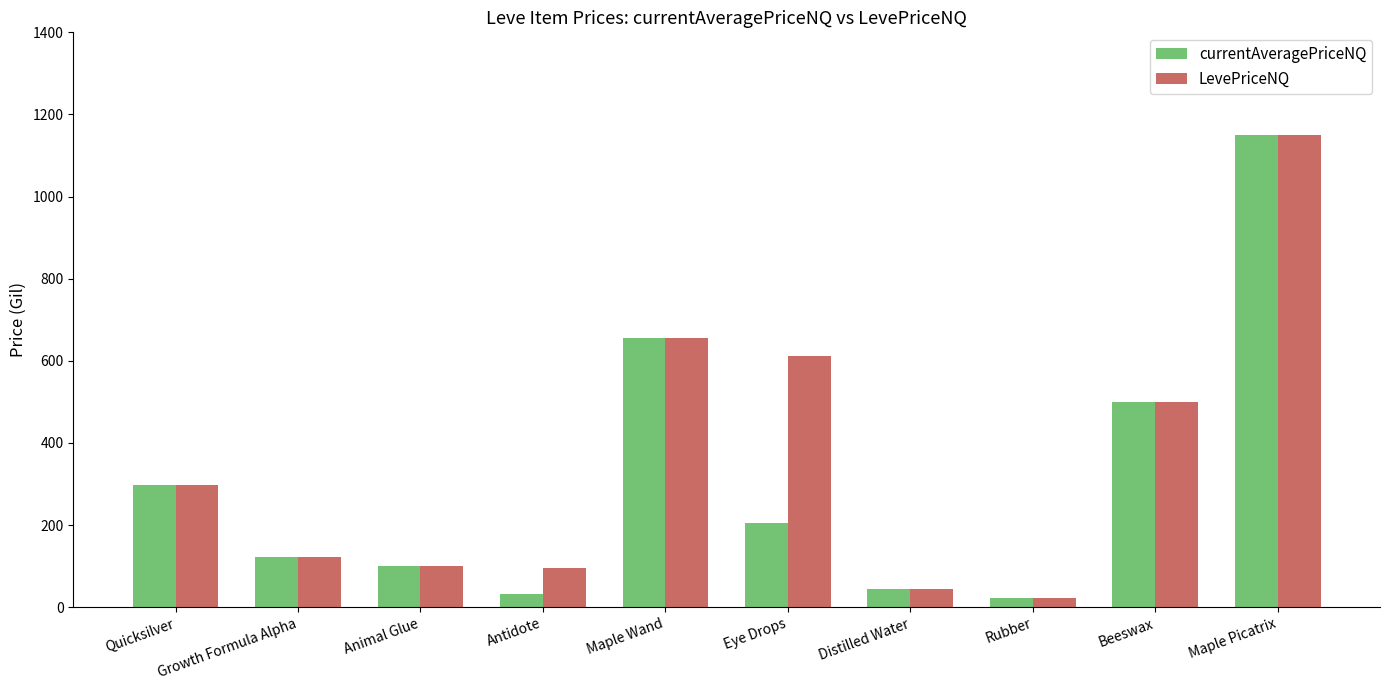

What are all the series names shown in the legend?

currentAveragePriceNQ, LevePriceNQ